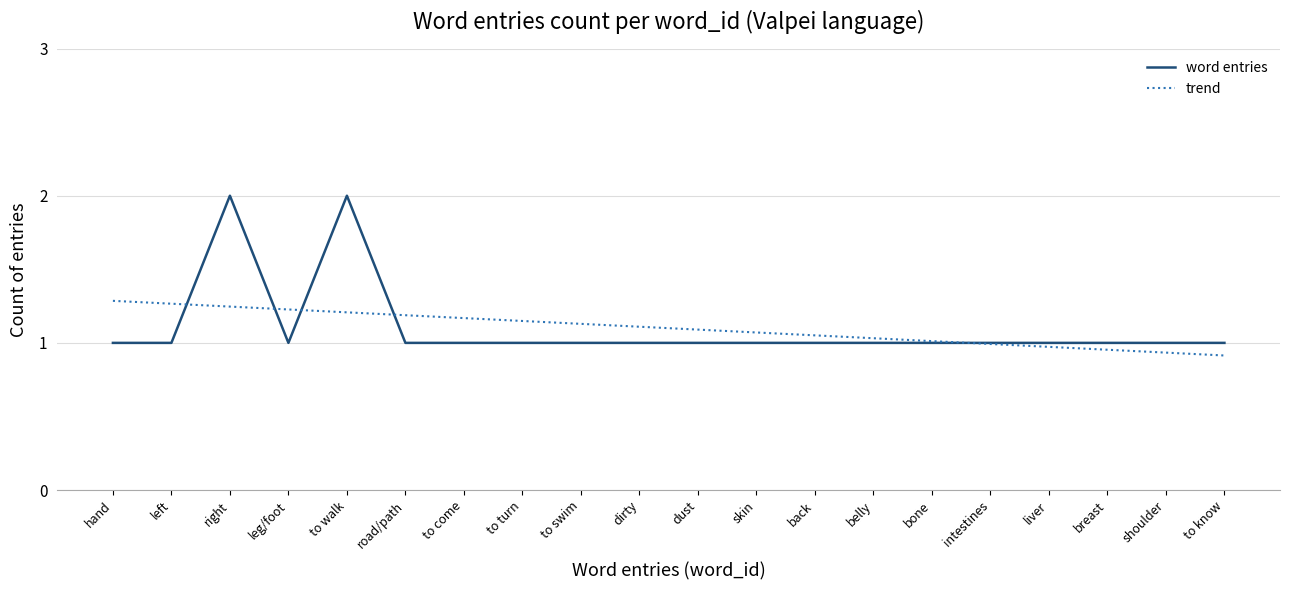

What is the total value across all series at leg/foot?

2.2